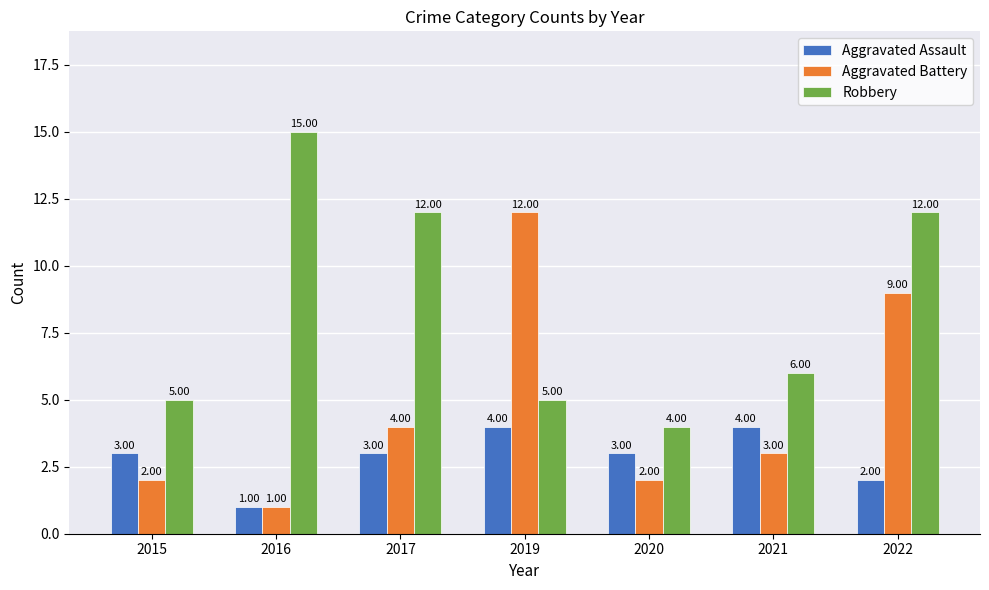

What is the total value across all series at 2015?

10